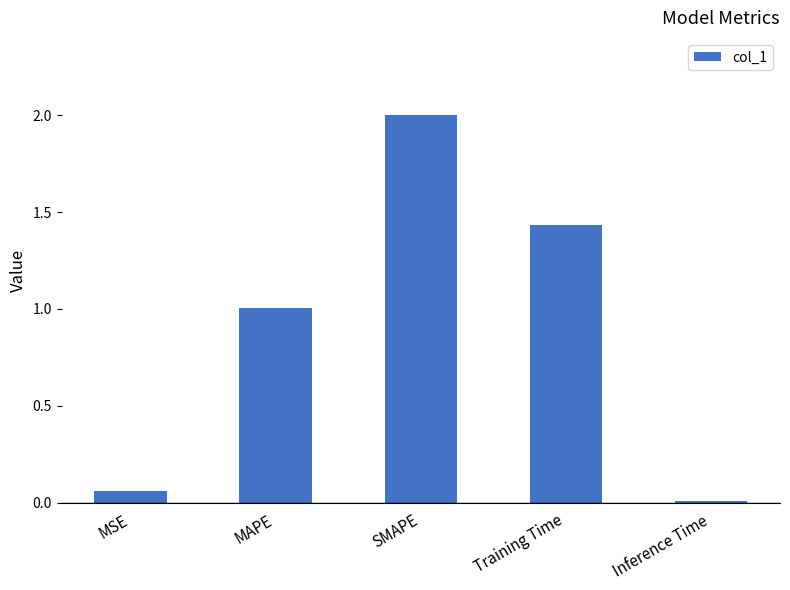

Is it true that the value at SMAPE is 2.0?

True